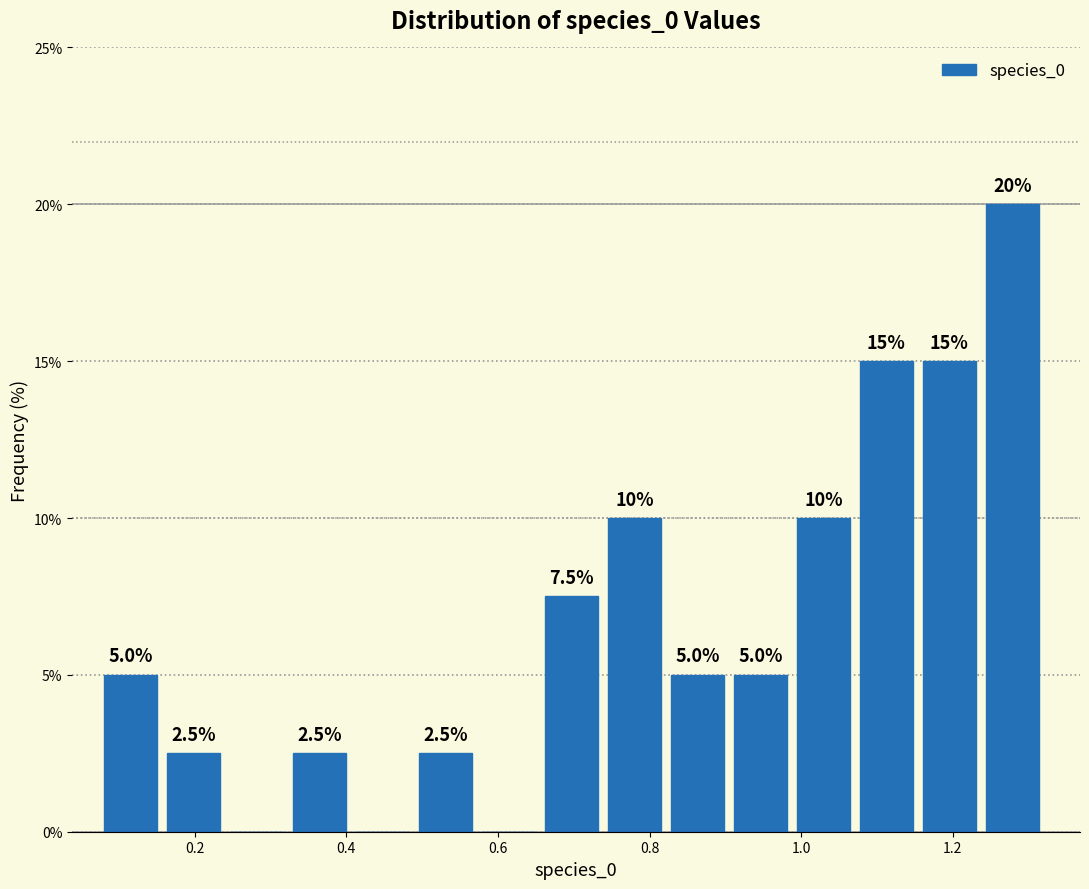

Over which range of the x-axis is the bar tallest?

1.24 to 1.32